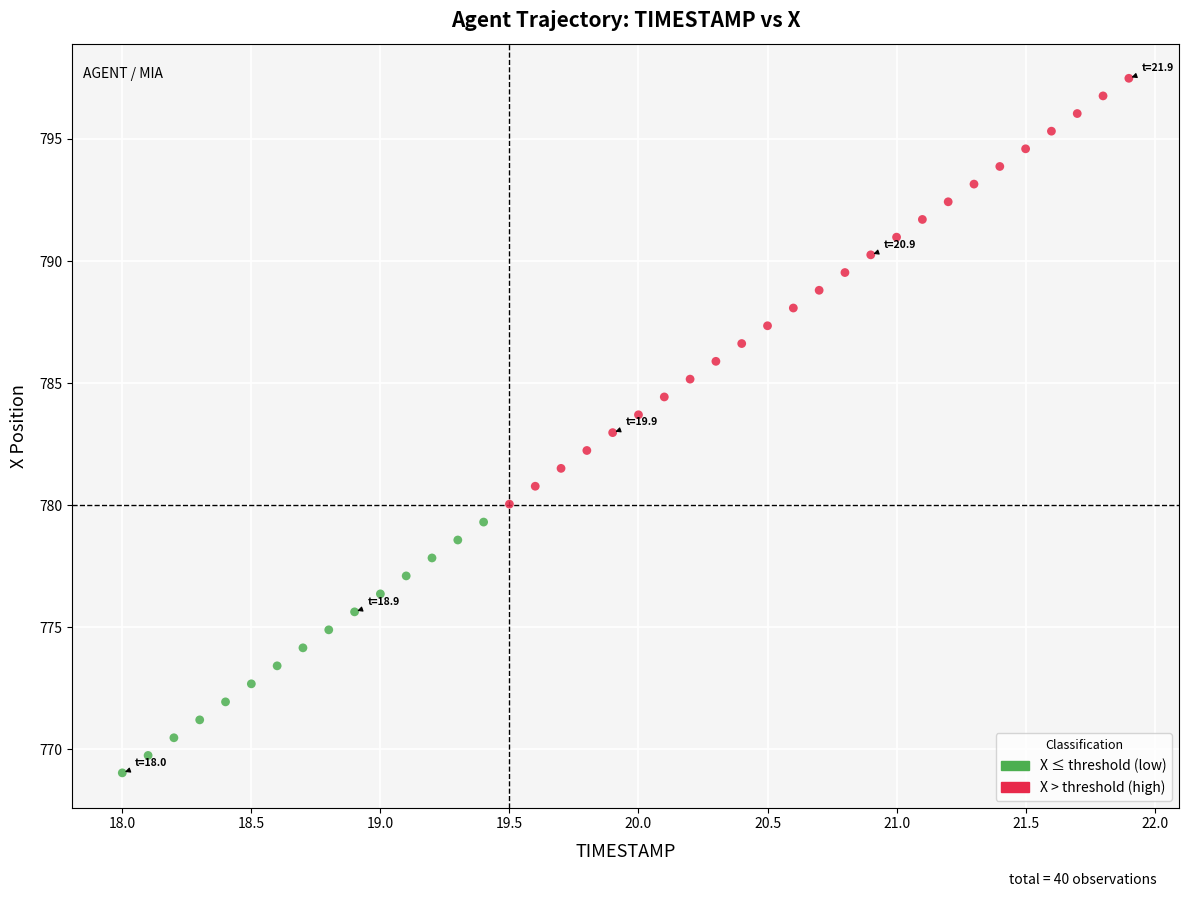

What are all the series names shown in the legend?

X ≤ threshold (low), X > threshold (high)